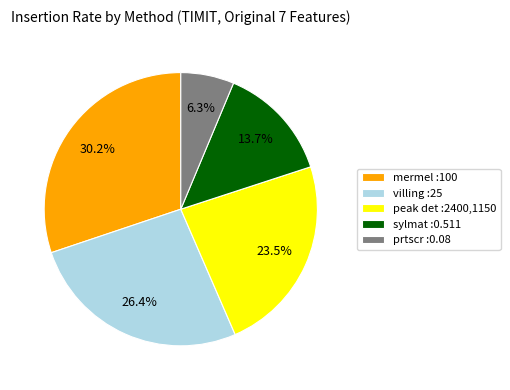

What percentage is the prtscr :0.08 slice, to the nearest percent?

6%